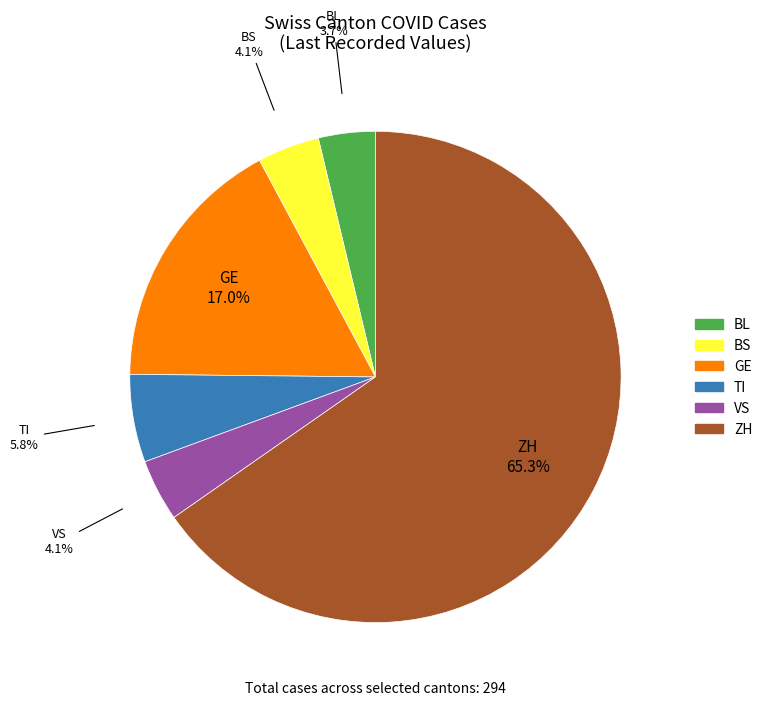

Between VS and ZH, which is larger?

ZH